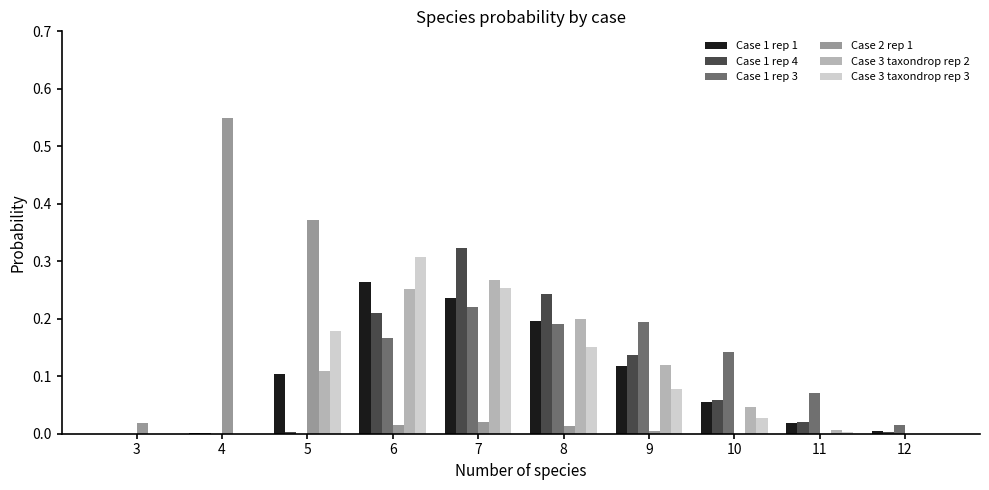

What are all the series names shown in the legend?

Case 1 rep 1, Case 1 rep 4, Case 1 rep 3, Case 2 rep 1, Case 3 taxondrop rep 2, Case 3 taxondrop rep 3